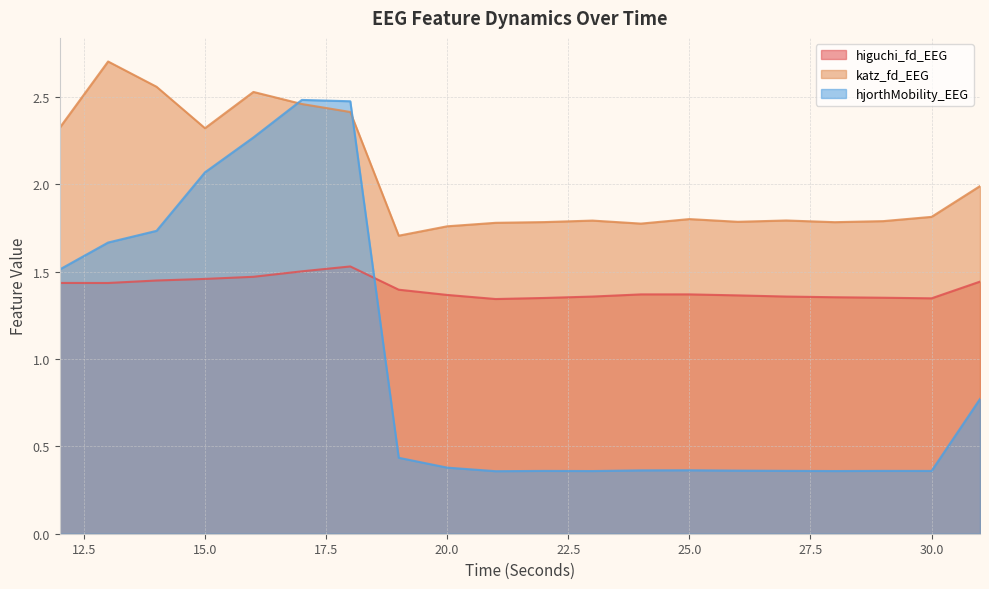

What are all the series names shown in the legend?

higuchi_fd_EEG, katz_fd_EEG, hjorthMobility_EEG